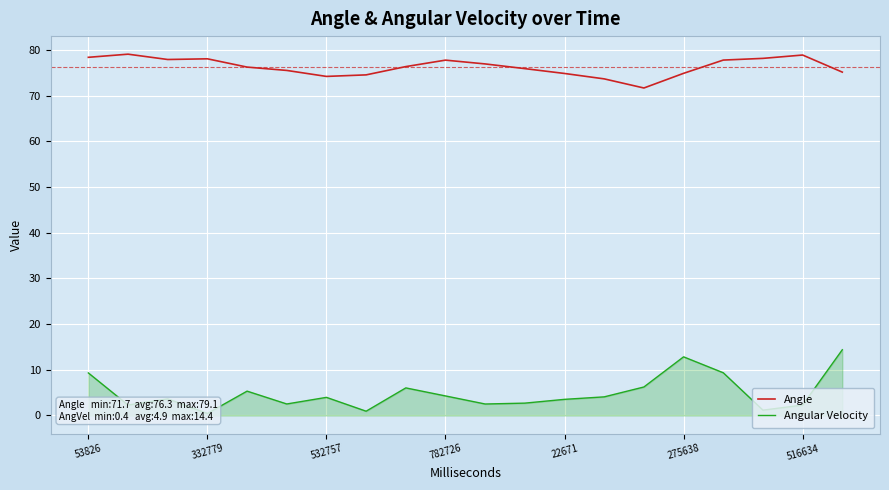

What is the maximum value for Angle?

79.1